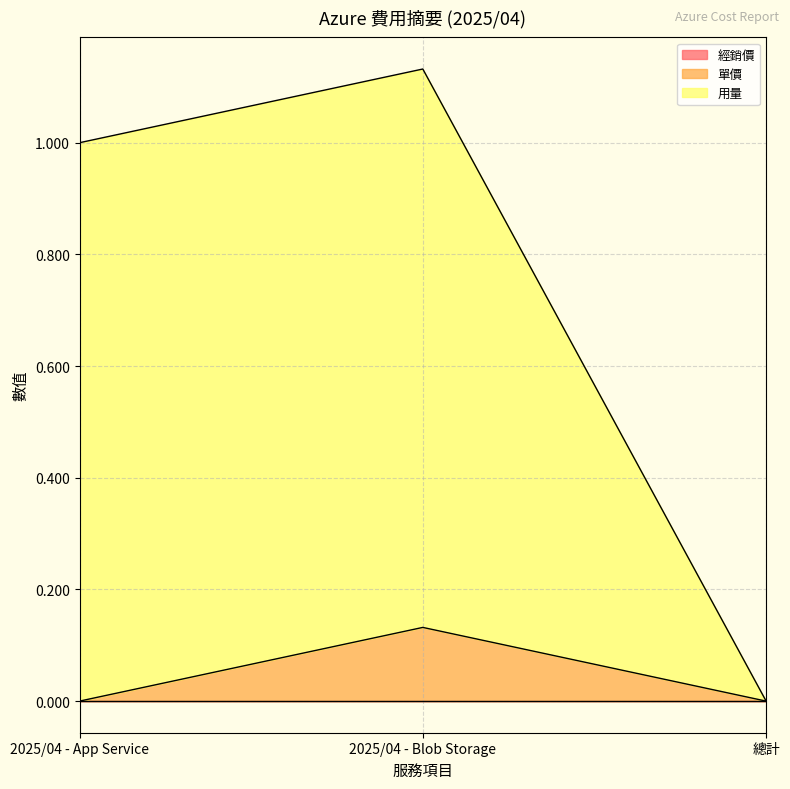

At which label does 用量 reach its minimum?

總計